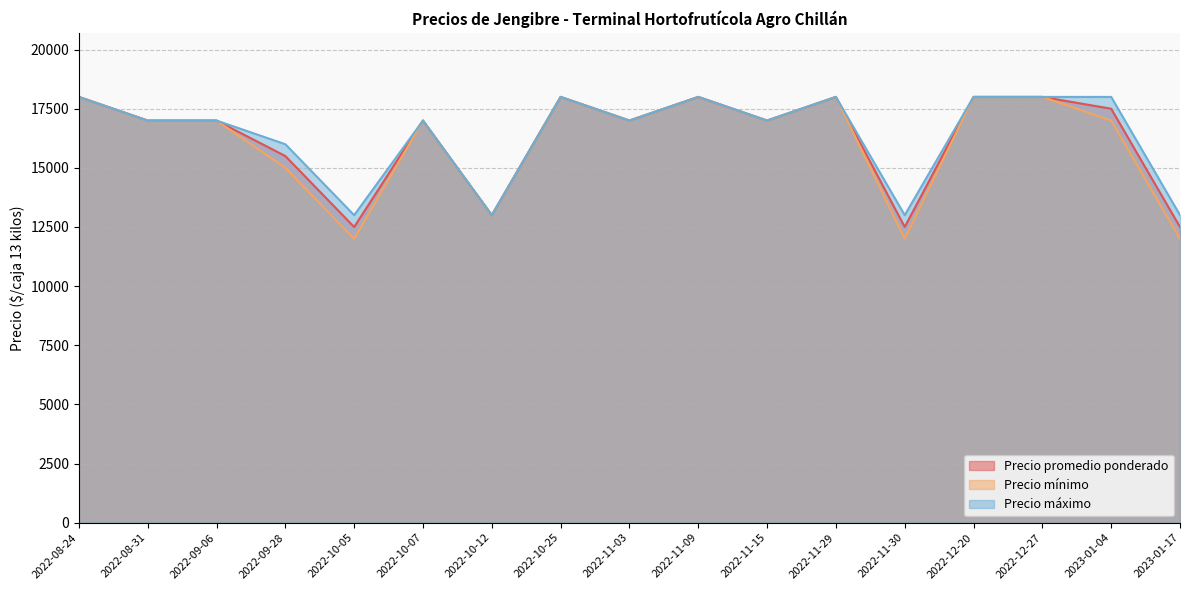

Where does the Precio mínimo series first go above 17000?

2022-08-24